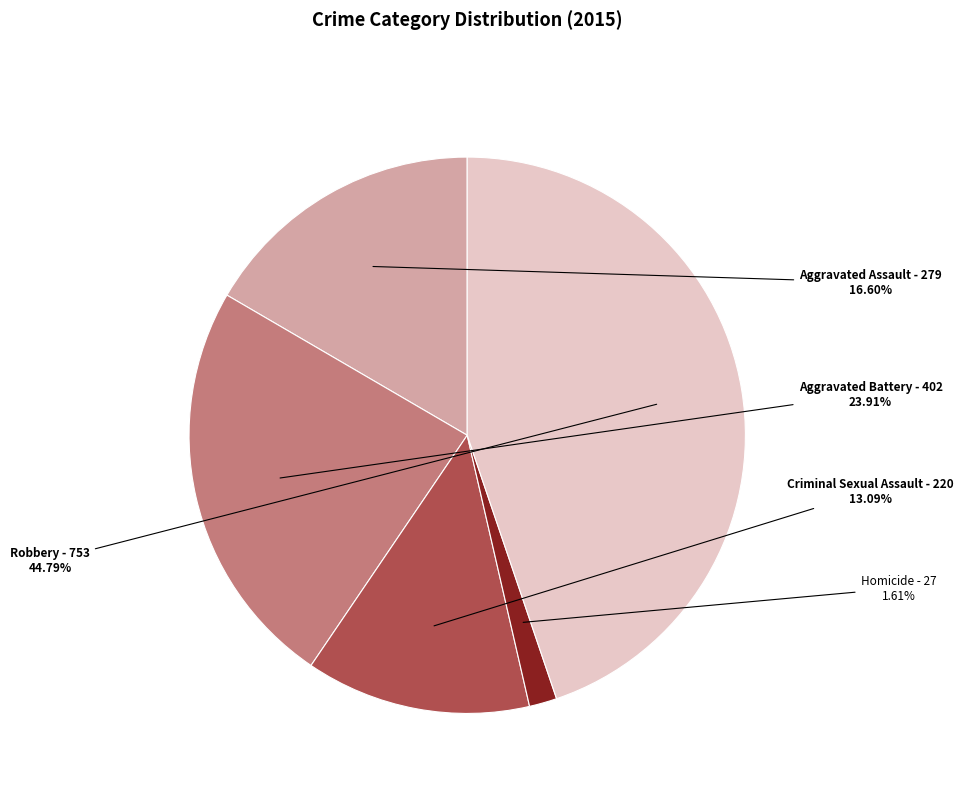

What percentage is the Robbery slice, to the nearest percent?

45%